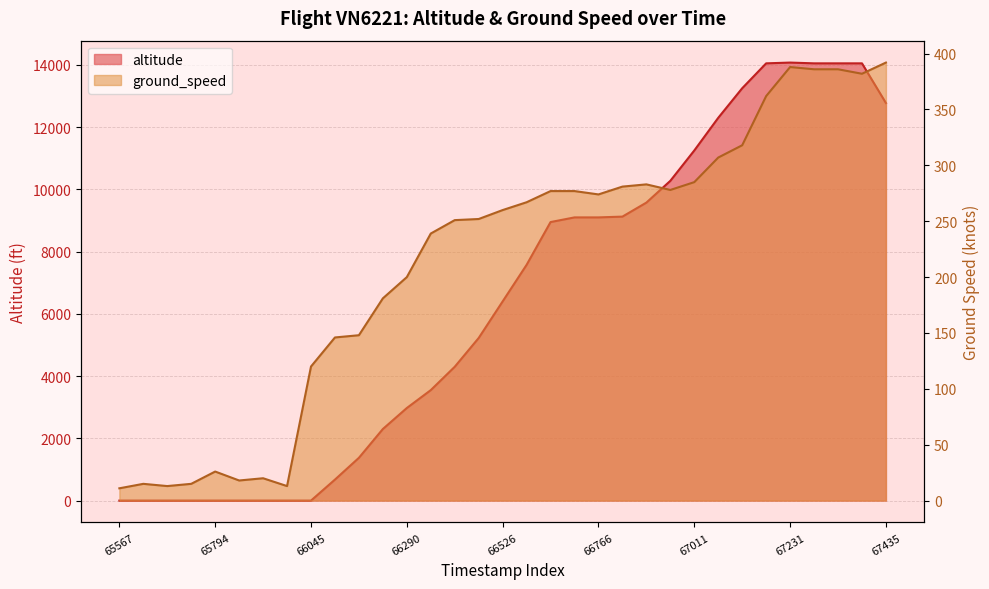

Does the chart display data point markers on the line(s)?

No